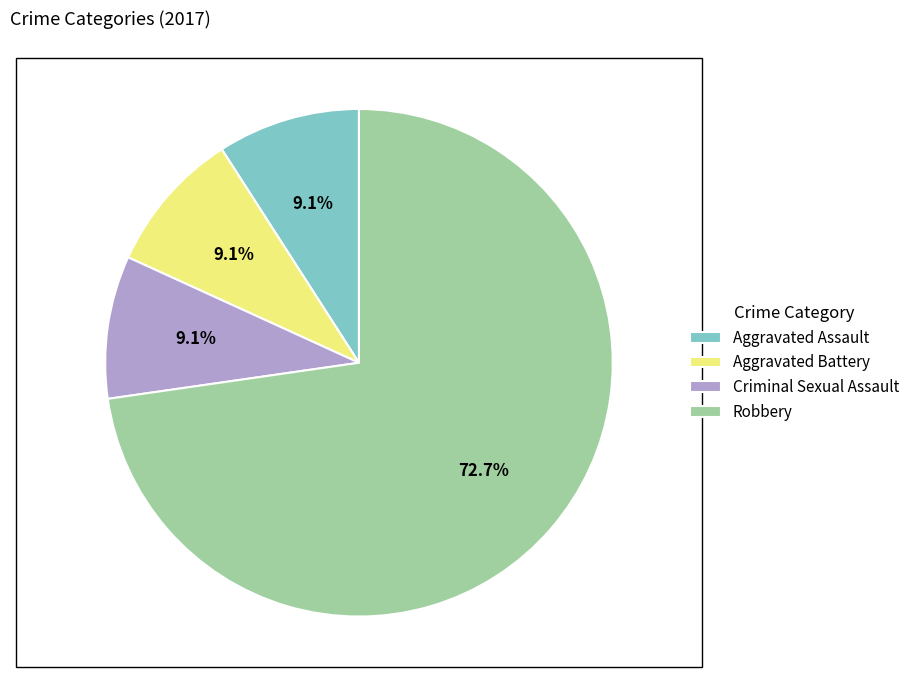

Do Criminal Sexual Assault and Aggravated Assault together represent more than half of the pie?

No